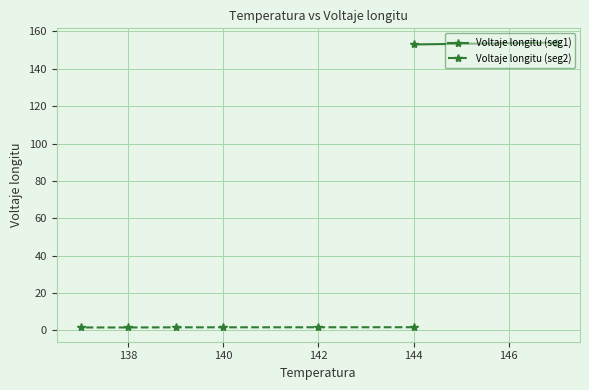

Approximately how many times larger is the value at 137 compared to 140?

0.9